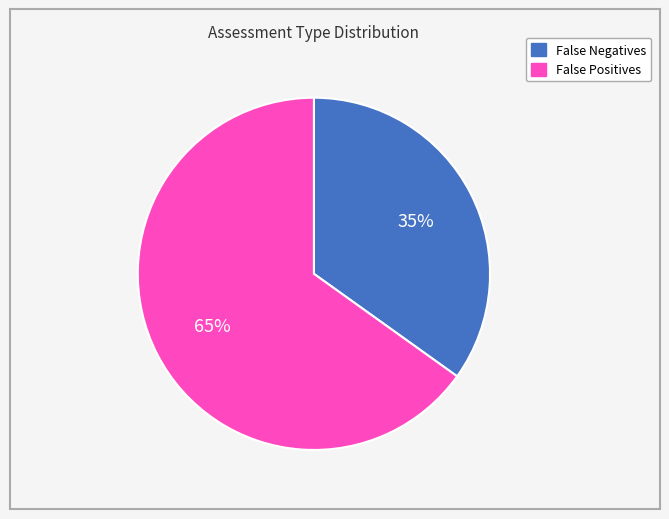

To the nearest percent, what is the difference between the largest and smallest slice percentages?

30%